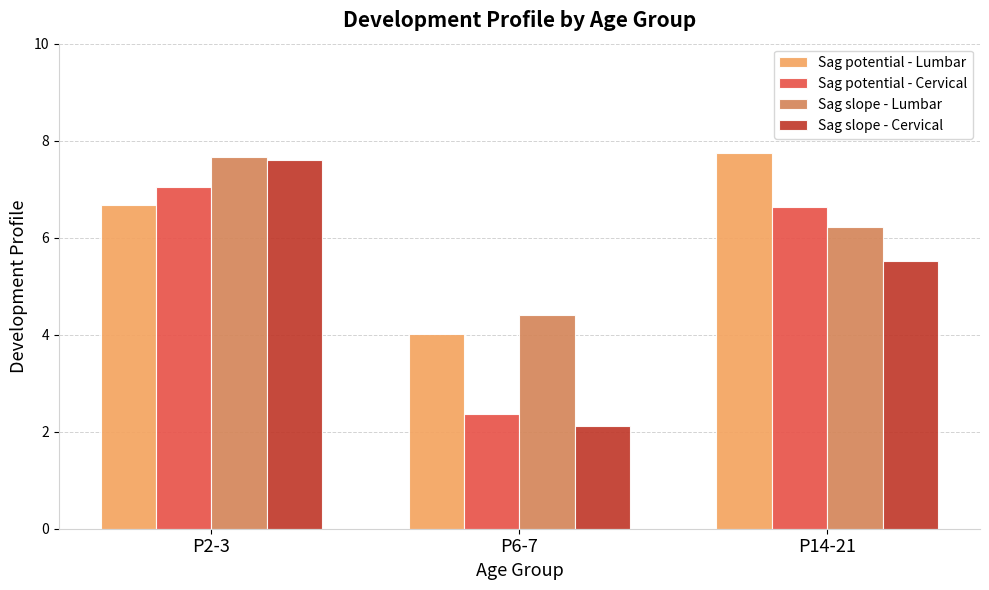

What is the approximate value of Sag potential - Cervical at P2-3?

7.0